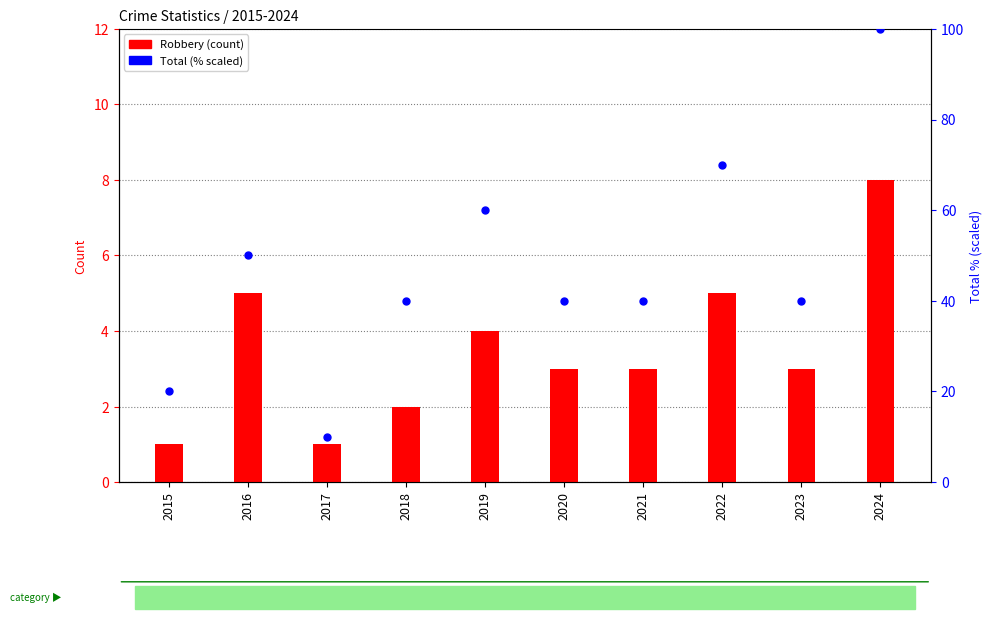

What are all the series names shown in the legend?

Robbery, Total (scaled)